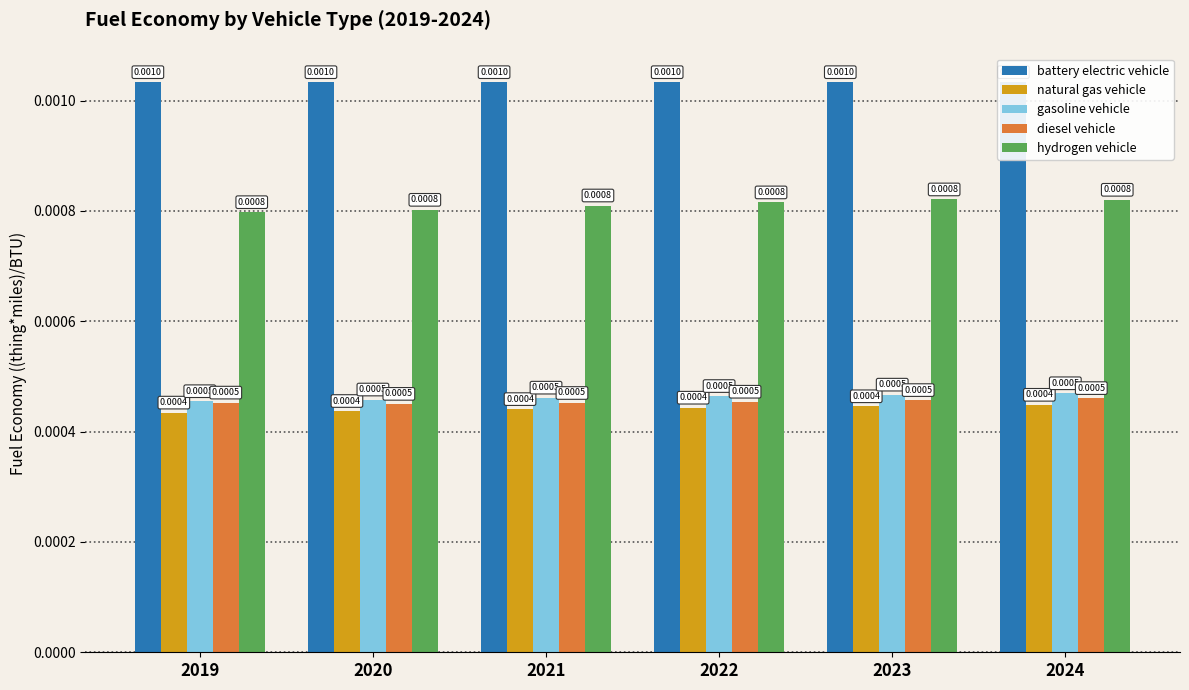

Which series has the largest range (max minus min)?

hydrogen vehicle